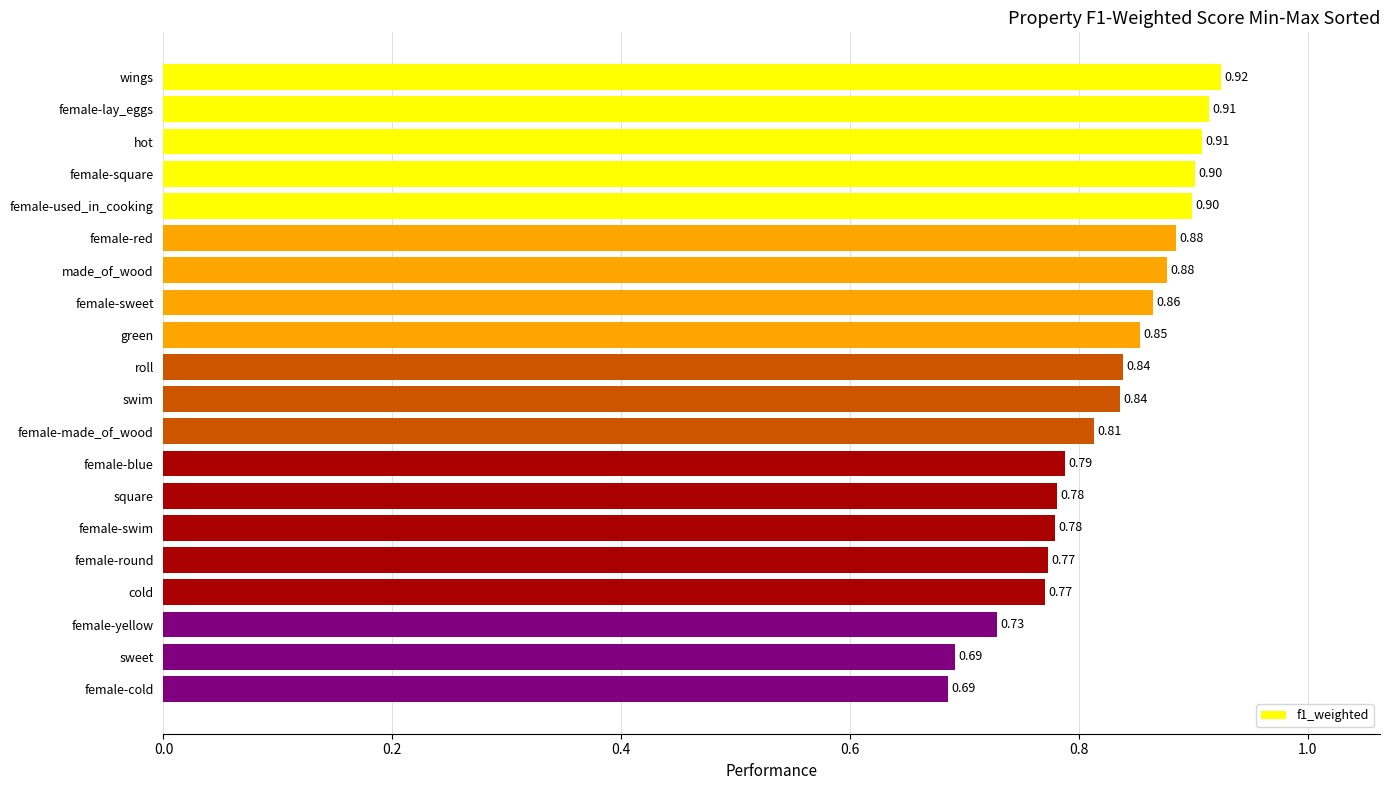

What is the label of the 16th bar from the bottom?

female-used_in_cooking